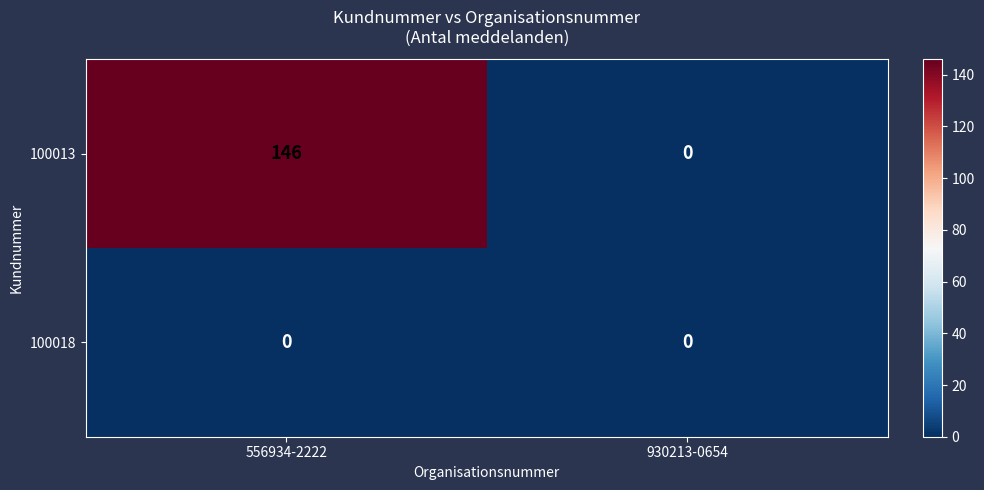

What is the maximum value for 100013?

146